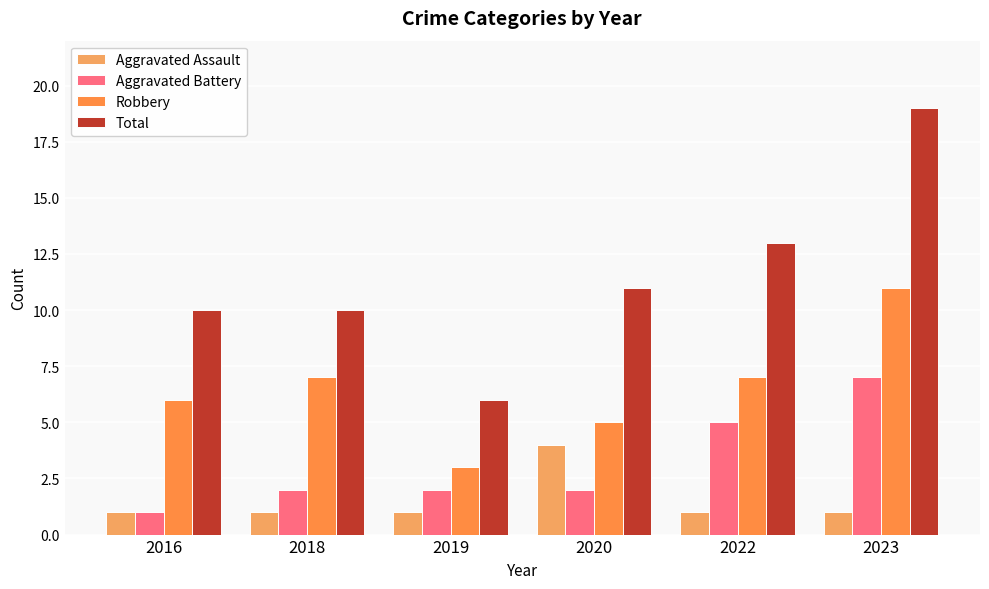

What is the total value across all series at 2023?

38